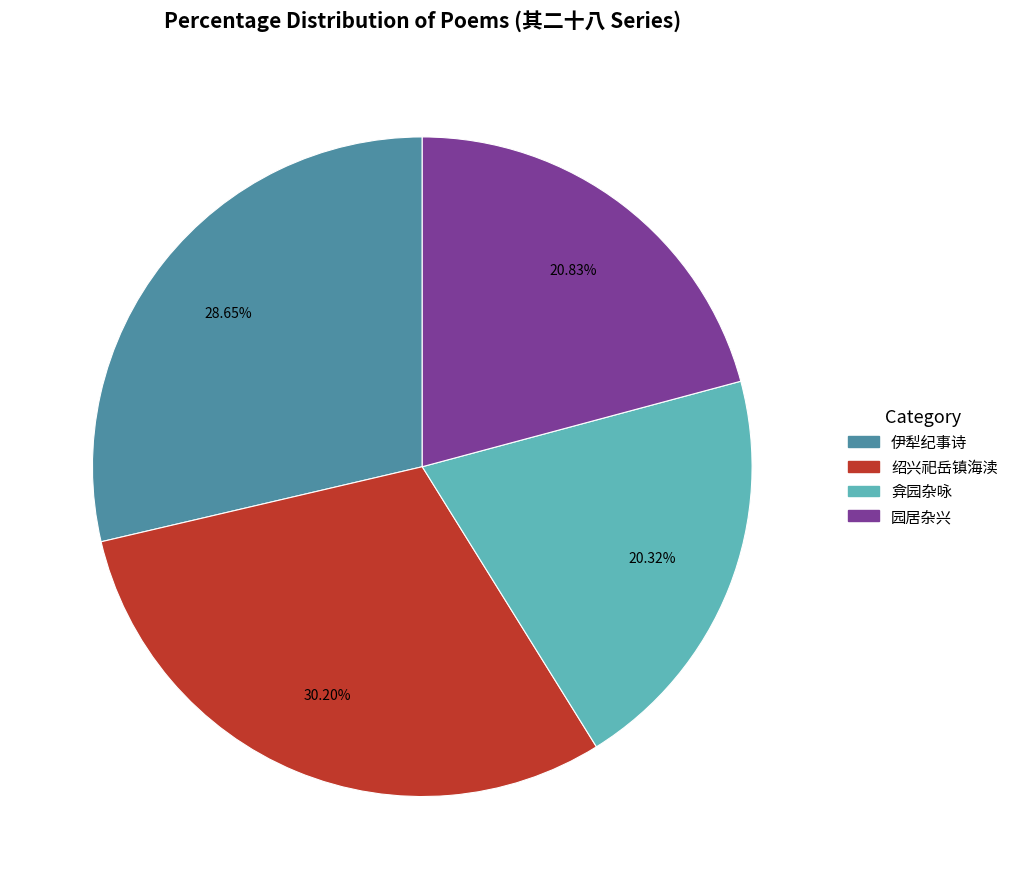

Rank the categories by value from lowest to highest.

弇园杂咏, 园居杂兴, 伊犁纪事诗, 绍兴祀岳镇海渎